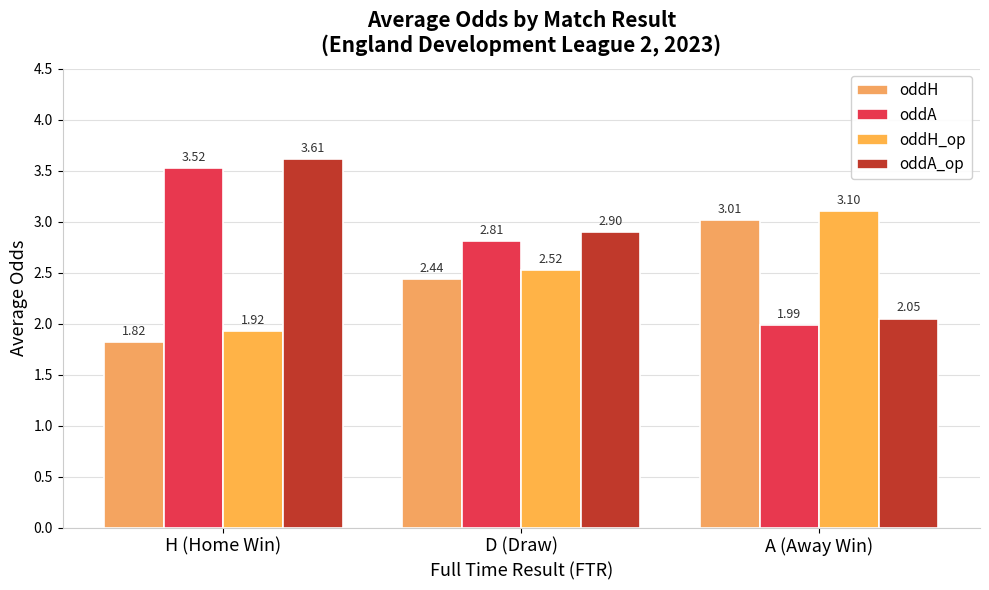

How many bars are there in total?

12